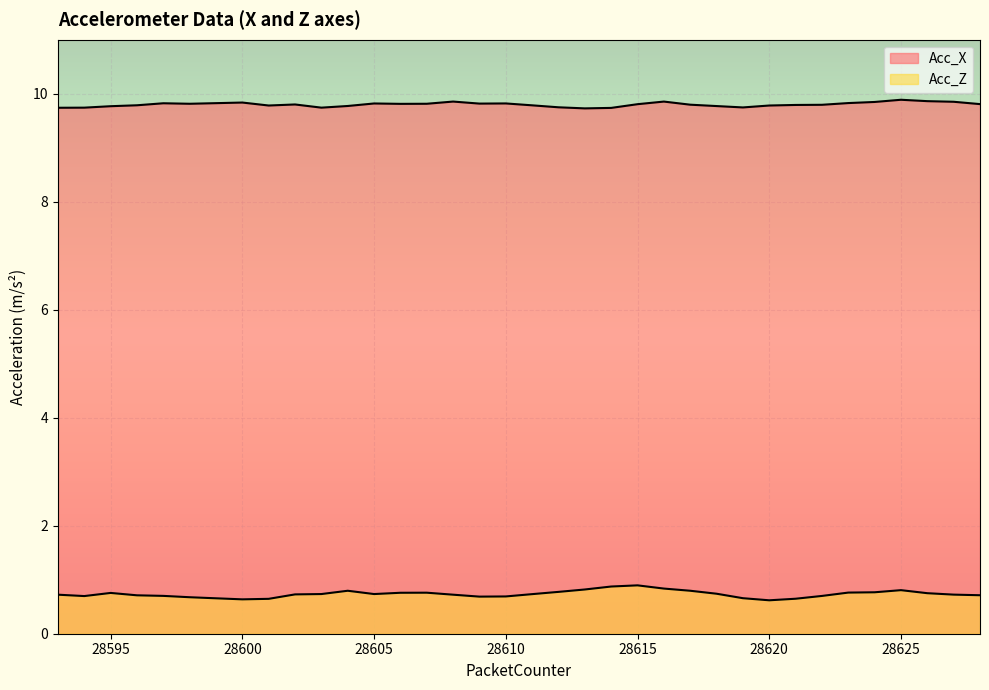

Is it true that Acc_Z equals 0.6 at 28600?

True